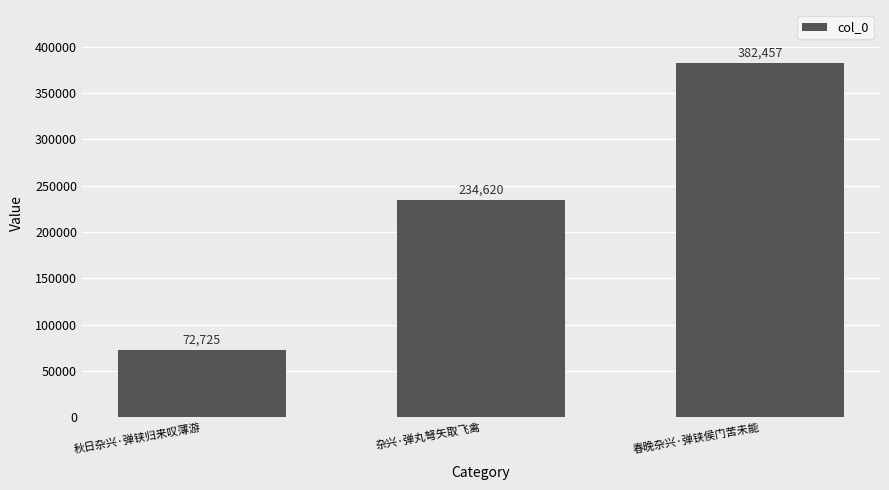

List the labels in order of value, smallest first.

秋日杂兴·弹铗归来叹薄游, 杂兴·弹丸弩矢取飞禽, 春晚杂兴·弹铗侯门苦未能